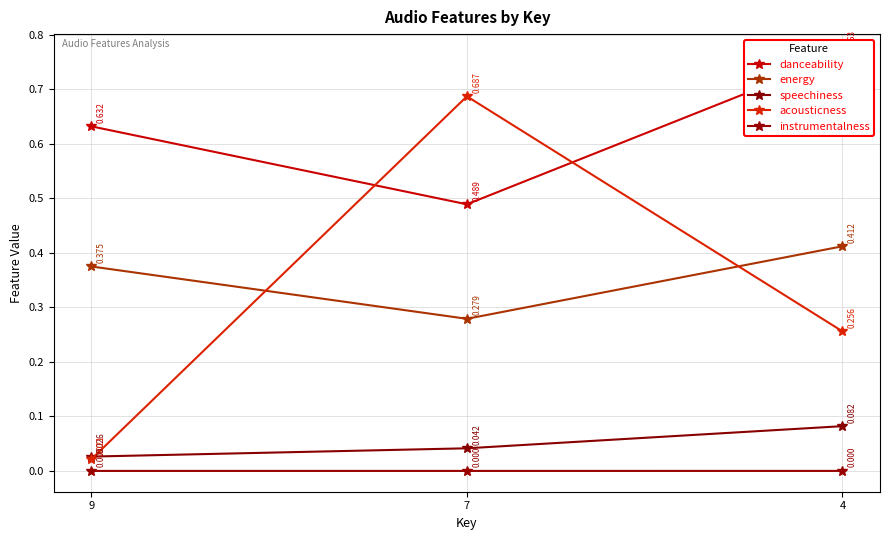

What is the difference between the maximum and minimum values in the energy series?

0.1